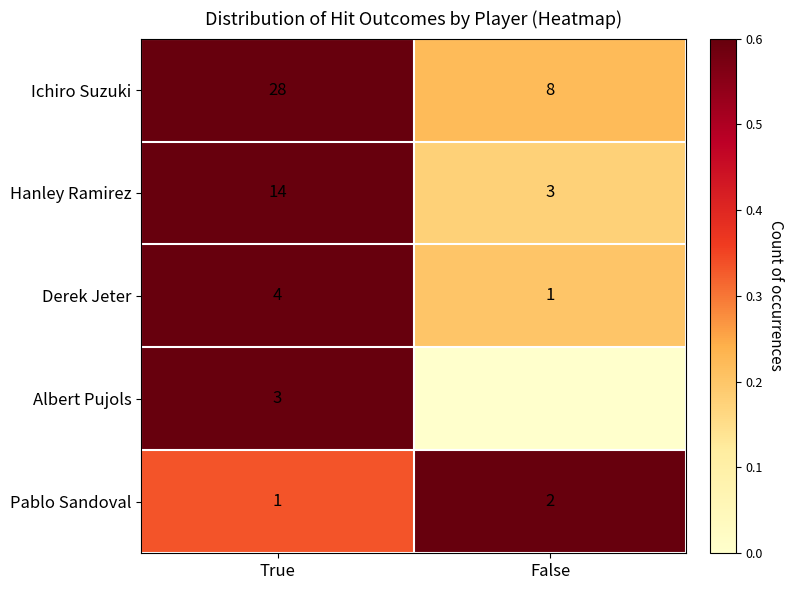

The value of Hanley Ramirez at True is 1.3. True or false?

False